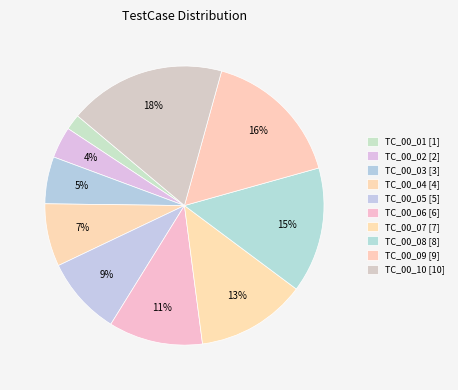

Which category has the biggest portion of the pie?

TC_00_10